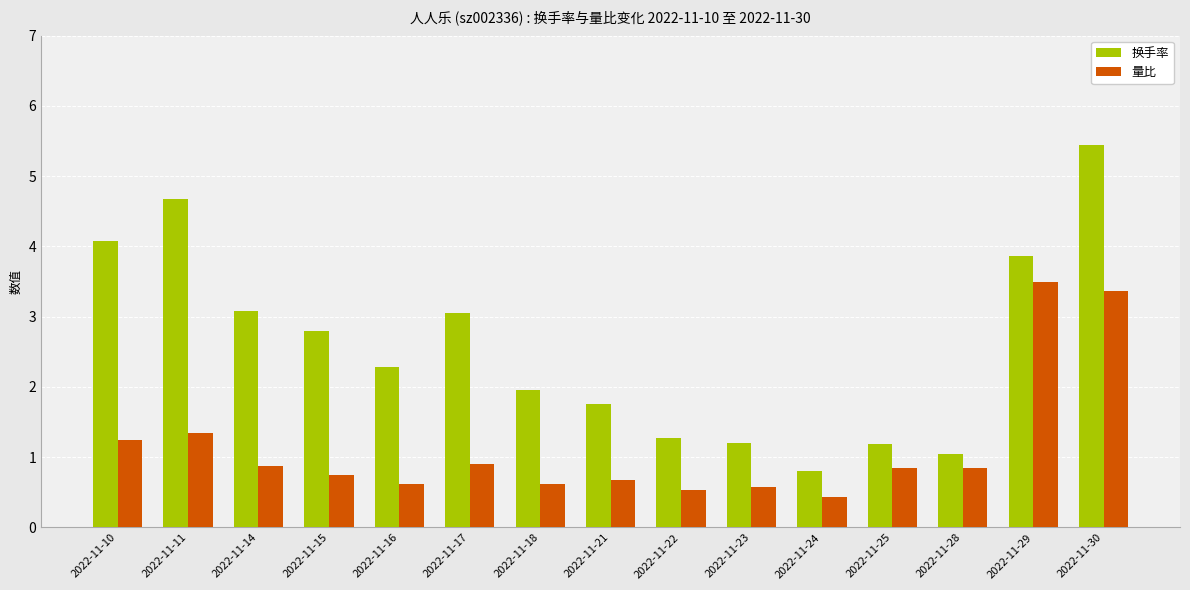

What is the total value across all series at 2022-11-16?

2.9